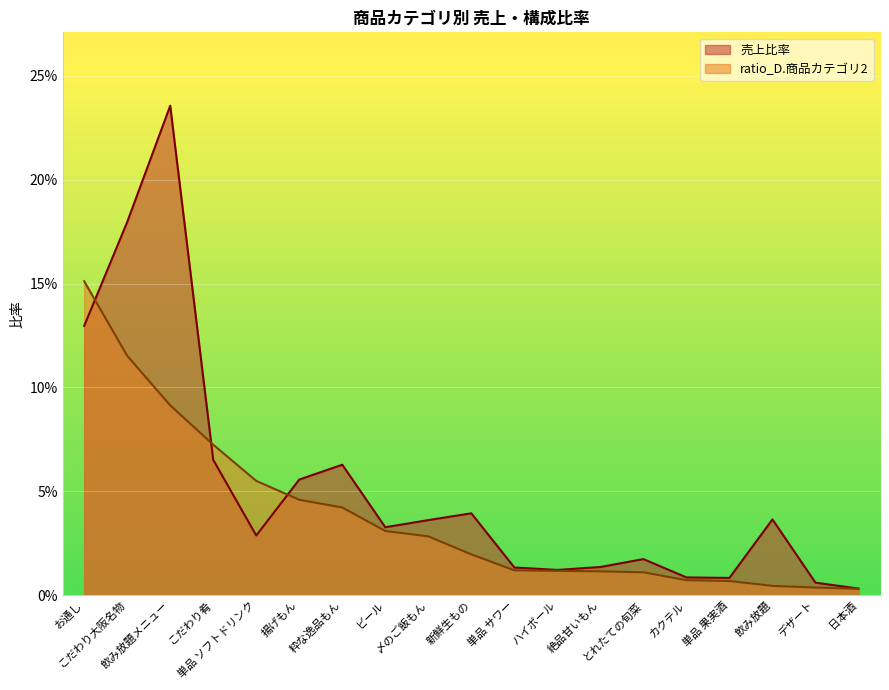

Reading right to left, list all the values displayed in this chart.

売上比率: 日本酒=0.0	デザート=0.0	飲み放題=0.0	単品 果実酒=0.0	カクテル=0.0	とれたての旬菜=0.0	絶品甘いもん=0.0	ハイボール=0.0	単品 サワー=0.0	新鮮生もの=0.0	〆のご飯もん=0.0	ビール=0.0	粋な逸品もん=0.1	揚げもん=0.1	単品 ソフトドリンク=0.0	こだわり肴=0.1	飲み放題メニュー=0.2	こだわり大阪名物=0.2	お通し=0.1
ratio_D.商品カテゴリ2: 日本酒=0.0	デザート=0.0	飲み放題=0.0	単品 果実酒=0.0	カクテル=0.0	とれたての旬菜=0.0	絶品甘いもん=0.0	ハイボール=0.0	単品 サワー=0.0	新鮮生もの=0.0	〆のご飯もん=0.0	ビール=0.0	粋な逸品もん=0.0	揚げもん=0.0	単品 ソフトドリンク=0.1	こだわり肴=0.1	飲み放題メニュー=0.1	こだわり大阪名物=0.1	お通し=0.2